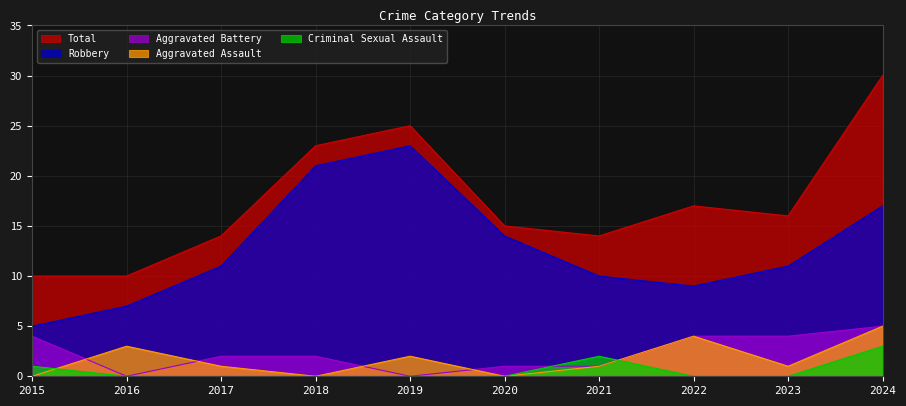

True or false: Aggravated Battery and Robbery cross at least once.

False